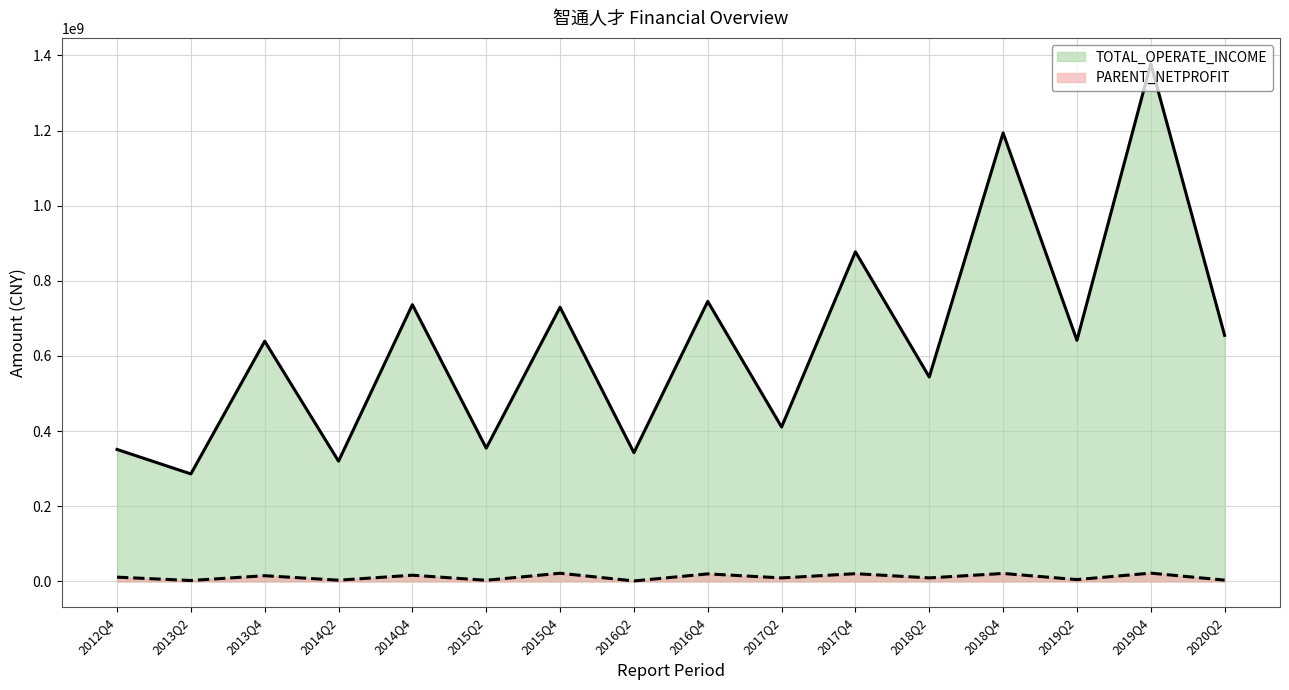

The PARENT_NETPROFIT series shows 32006784.8 at 2017Q4. True or false?

False